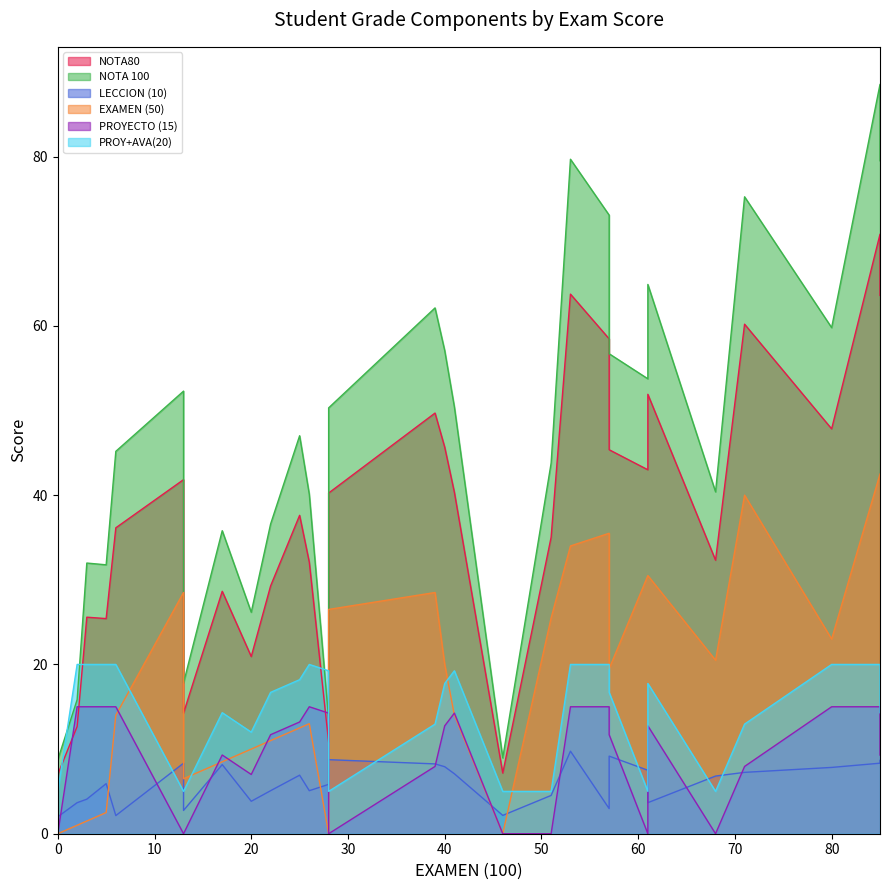

Which series has the largest total across all categories?

NOTA 100